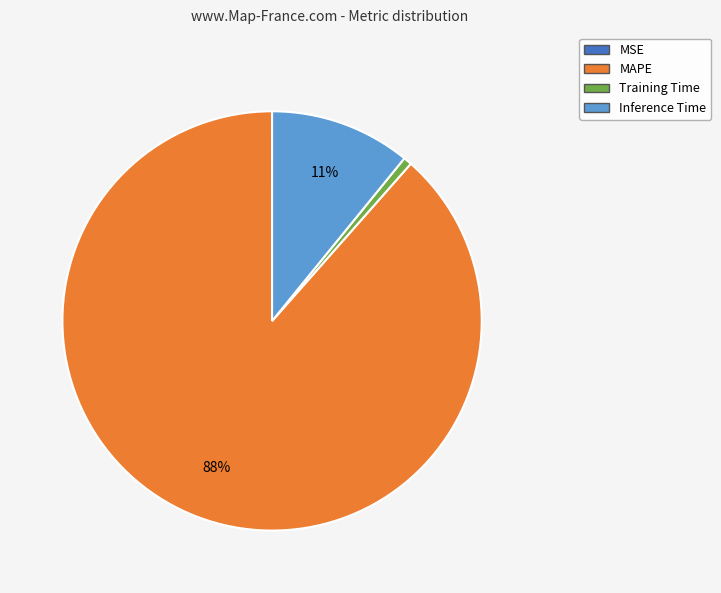

To the nearest percent, what is the difference between the largest and smallest slice percentages?

88%